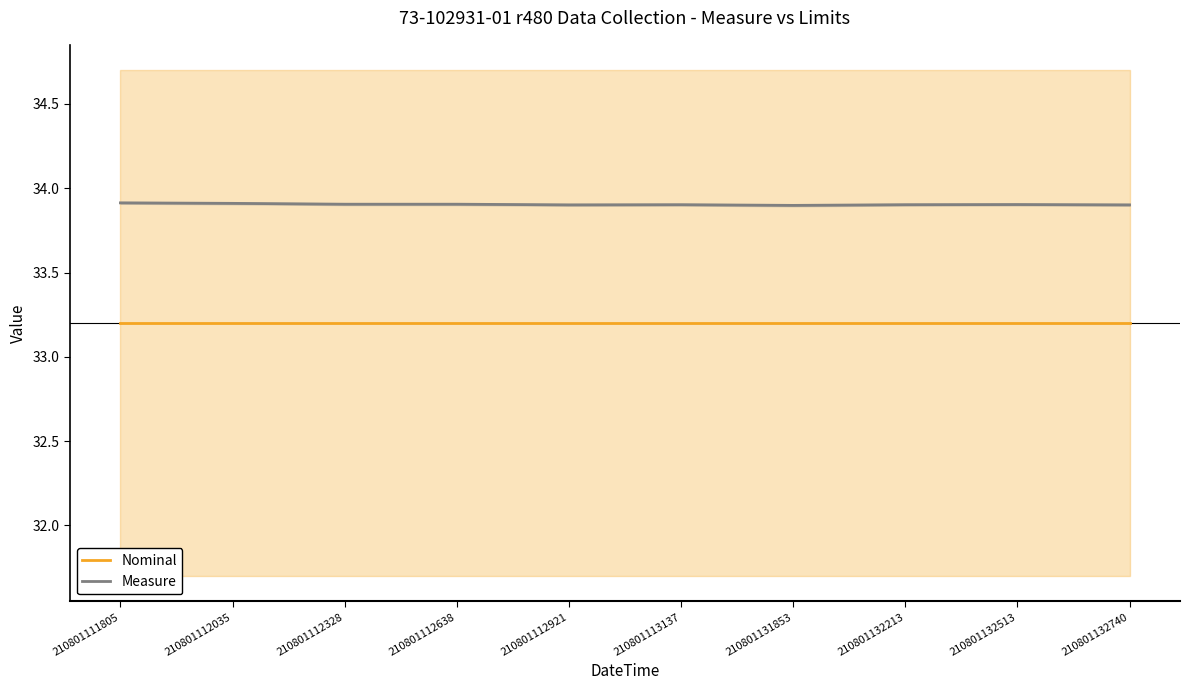

What are all the series names shown in the legend?

Nominal, Measure